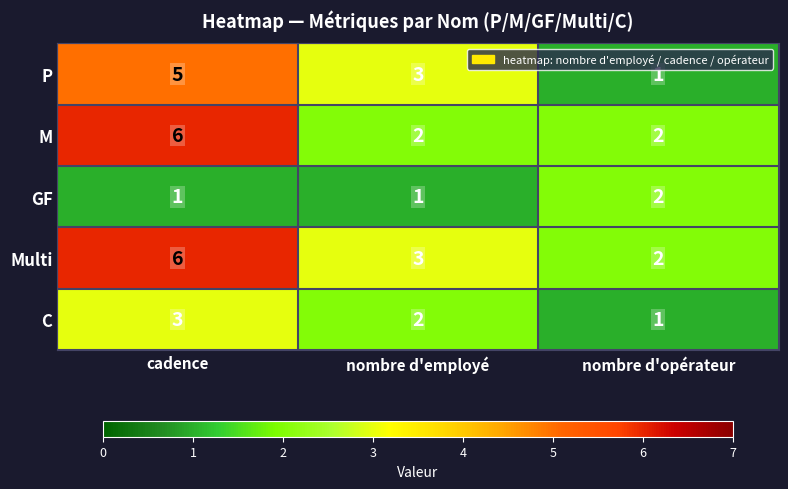

Reading left to right, transcribe all the data shown in this chart.

P: cadence=5	nombre d'employé=3	nombre d'opérateur=1
M: cadence=6	nombre d'employé=2	nombre d'opérateur=2
GF: cadence=1	nombre d'employé=1	nombre d'opérateur=2
Multi: cadence=6	nombre d'employé=3	nombre d'opérateur=2
C: cadence=3	nombre d'employé=2	nombre d'opérateur=1